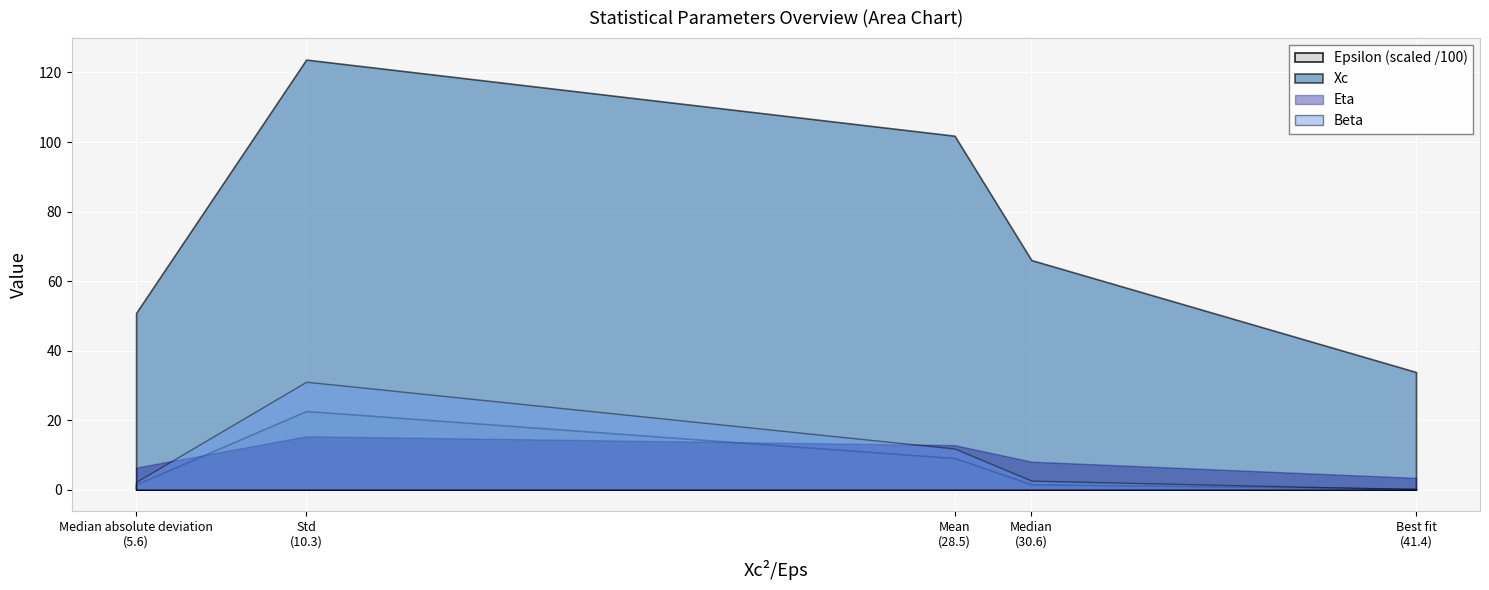

At which label is Beta*Xc/Eps closest to 1?

Median absolute deviation